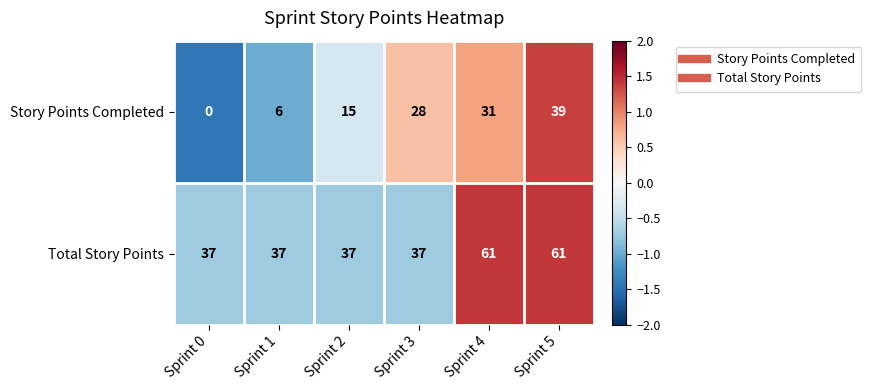

What is the lowest value of the Total Story Points series?

37